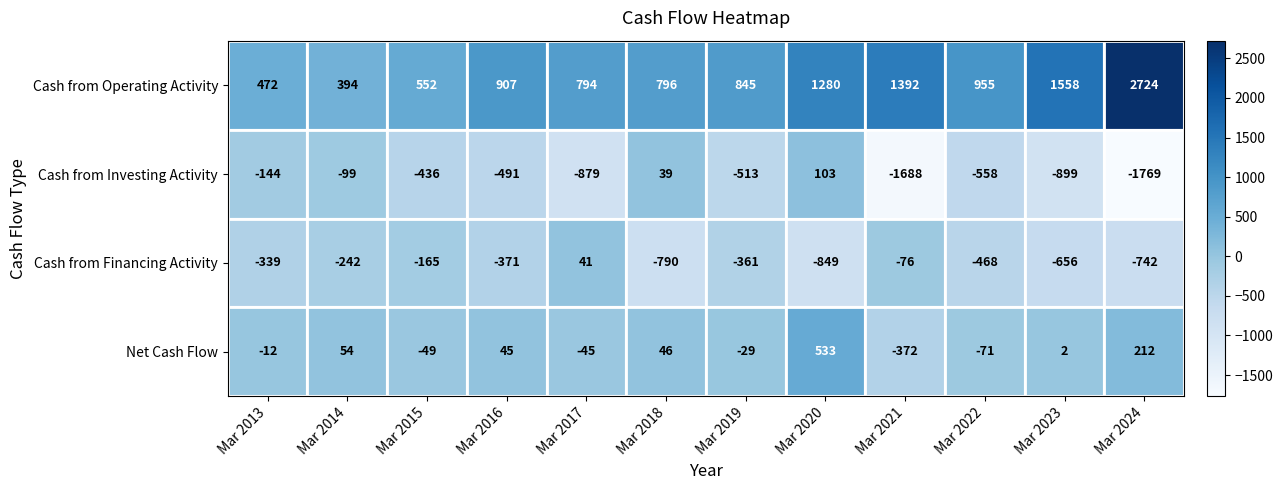

What is the greatest value displayed?

2724